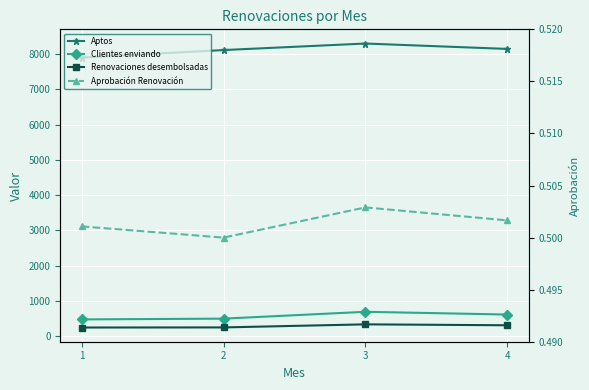

True or false: Aprobación Renovación has more than 1 points higher than both neighbors.

False